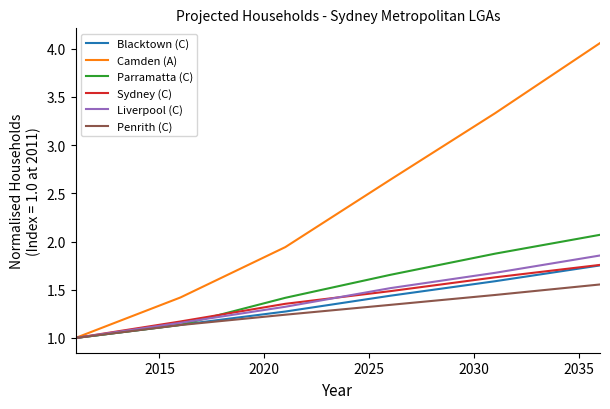

Which series has the largest total across all categories?

Camden (A)